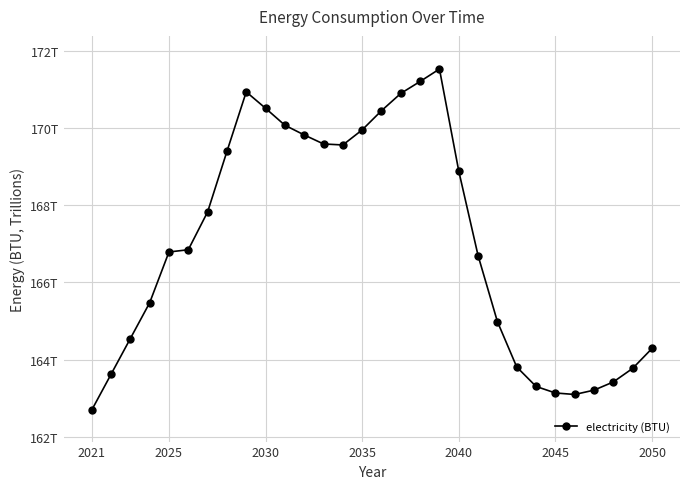

What is the sum of all values?

5010.2